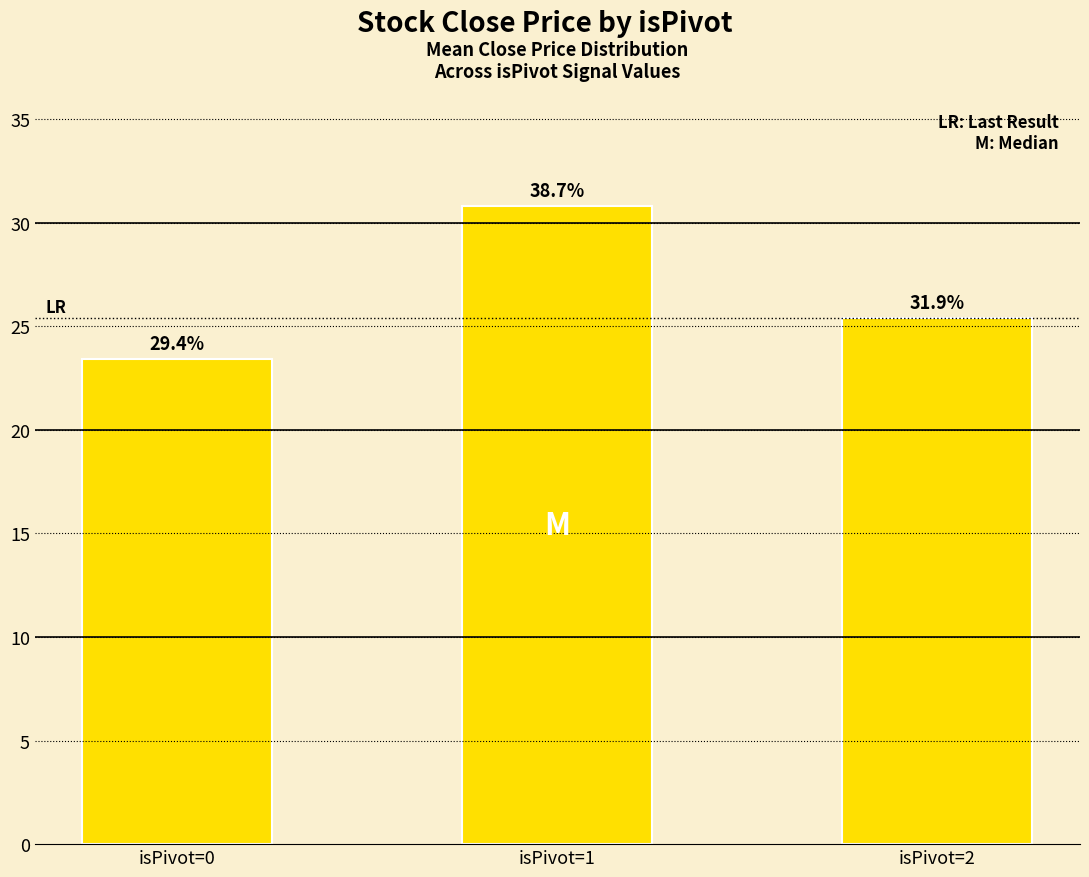

Is it true that the value at isPivot=1 is 18.3?

False